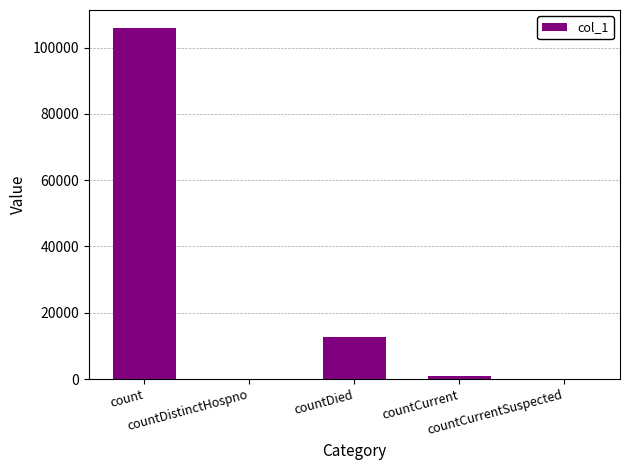

Count the number of data series in this chart.

1